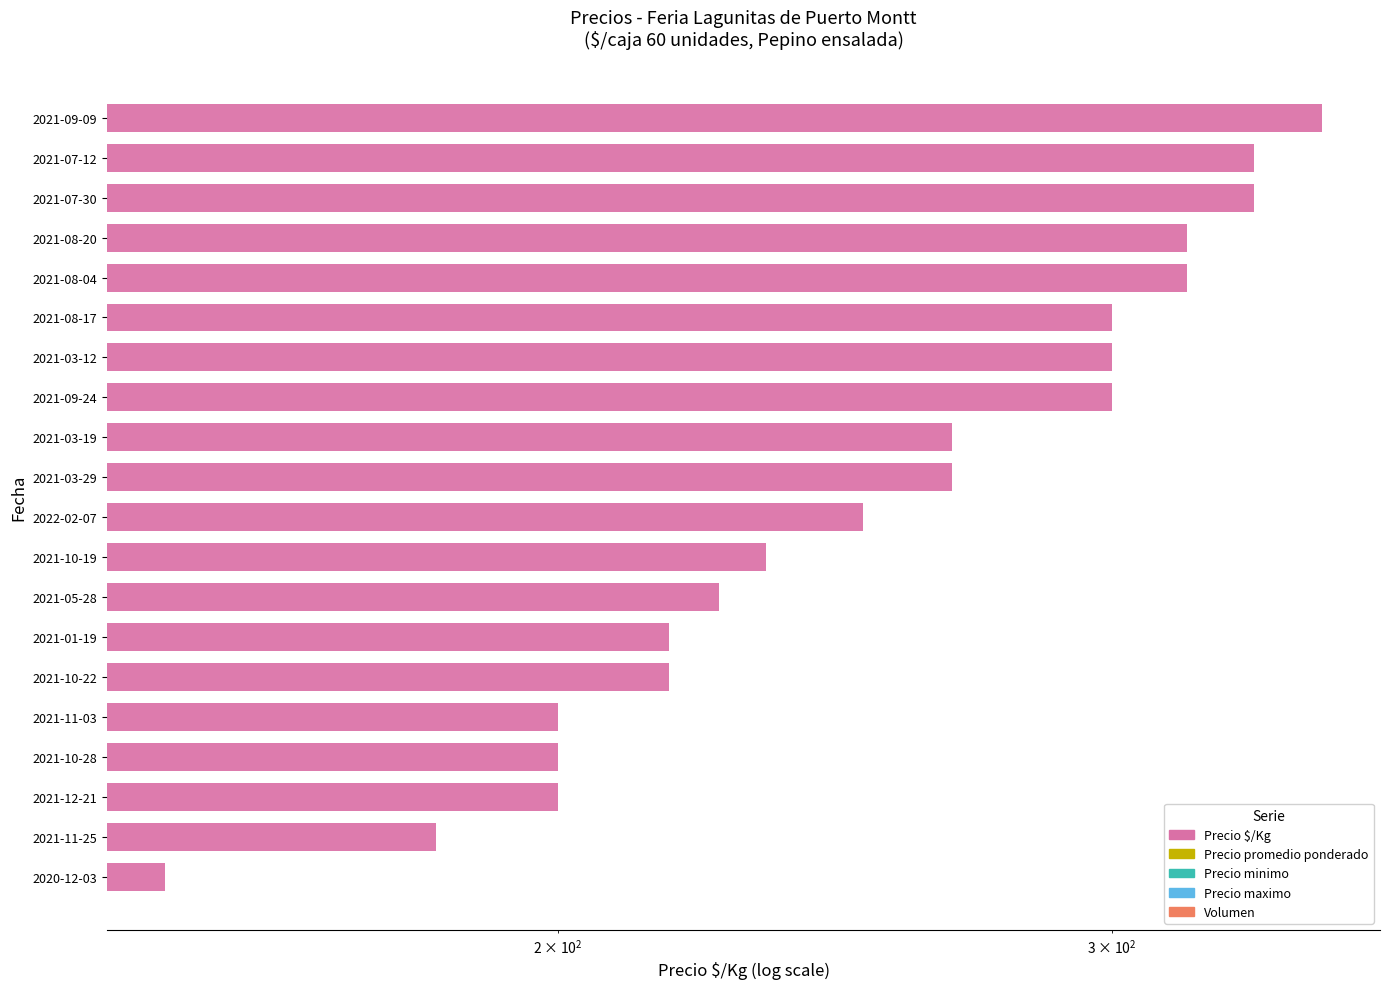

Count the number of data series in this chart.

1